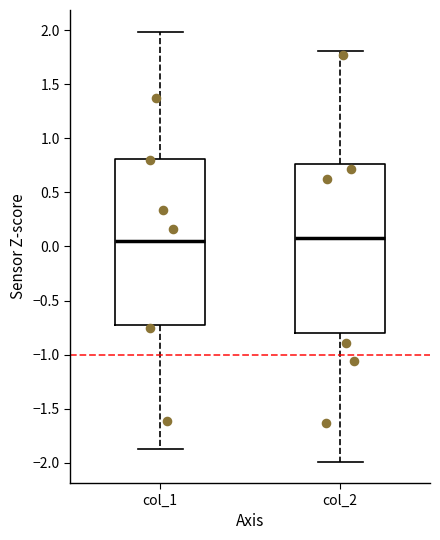

Reading left to right, transcribe this box plot: for each box, give where its median line is, the range the box spans, and where its two whiskers end, as read against the y-axis. The values are not printed on the chart, so give them approximately, as read against the axis.

col_1: median 0.05, box -0.75 to 0.80, whiskers -1.85 to 2.00
col_2: median 0.10, box -0.80 to 0.75, whiskers -2.00 to 1.80